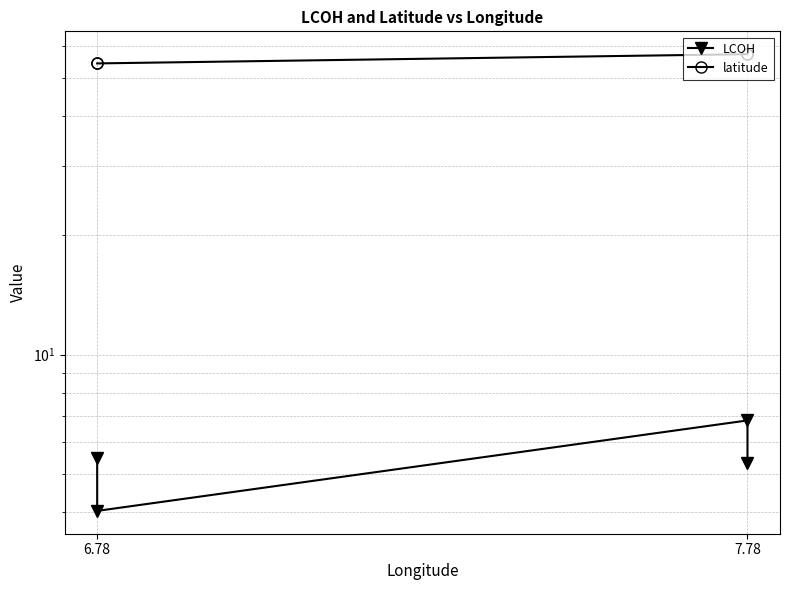

How many lines are shown in the chart?

2